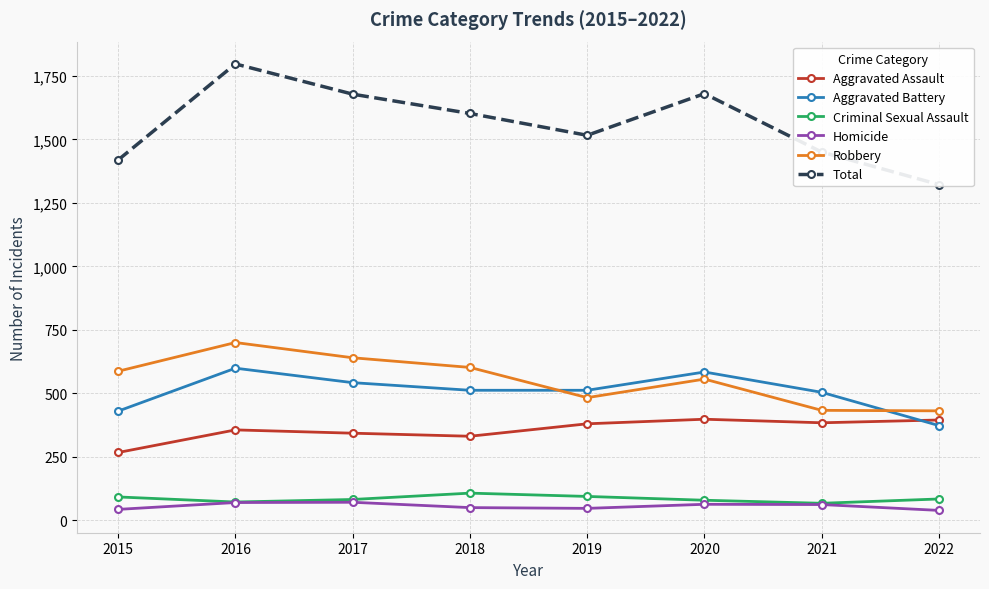

At which category is the sum across all series the highest?

2016